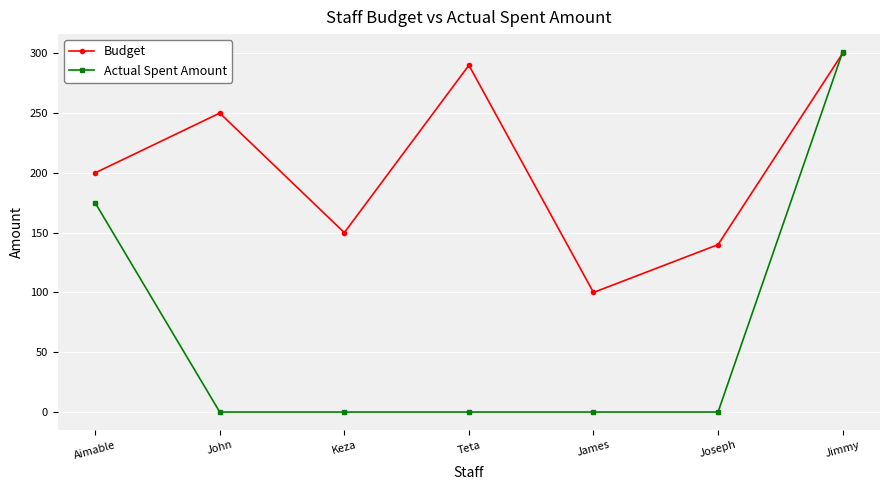

At which label does Budget reach its minimum?

James